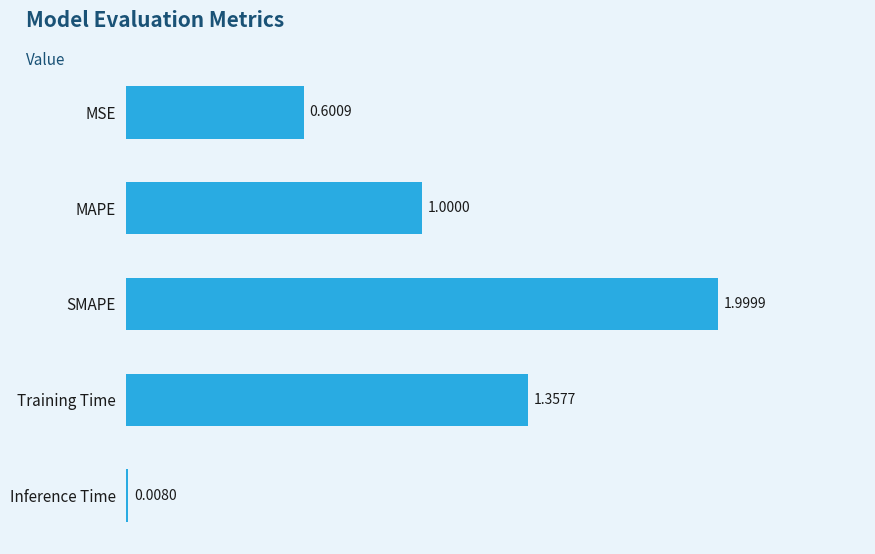

What is the sum of all values?

5.0